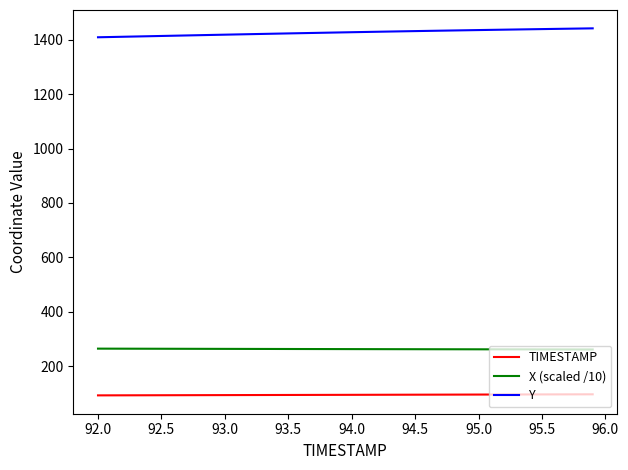

List the series in order of their peak value, lowest first.

TIMESTAMP, X (scaled /10), Y